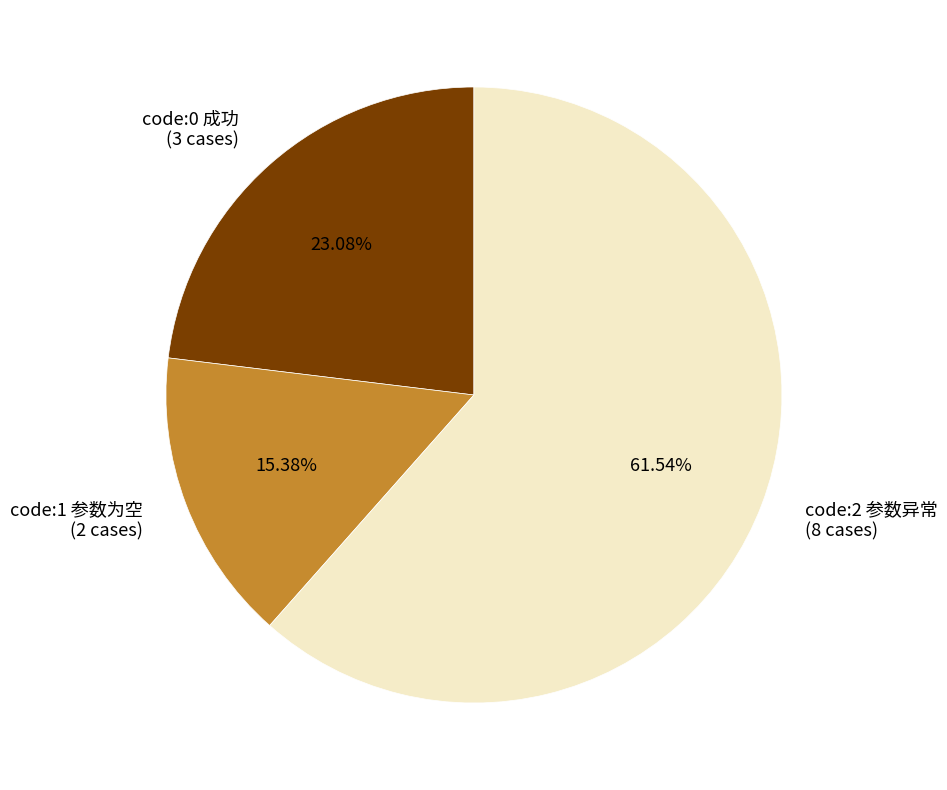

Between code:2 参数异常 (8 cases) and code:0 成功 (3 cases), which is larger?

code:2 参数异常 (8 cases)